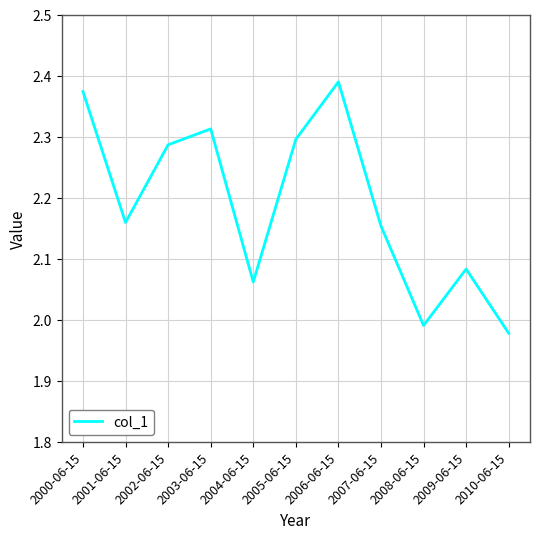

Which has a higher value, 2004-06-15 or 2000-06-15?

2000-06-15